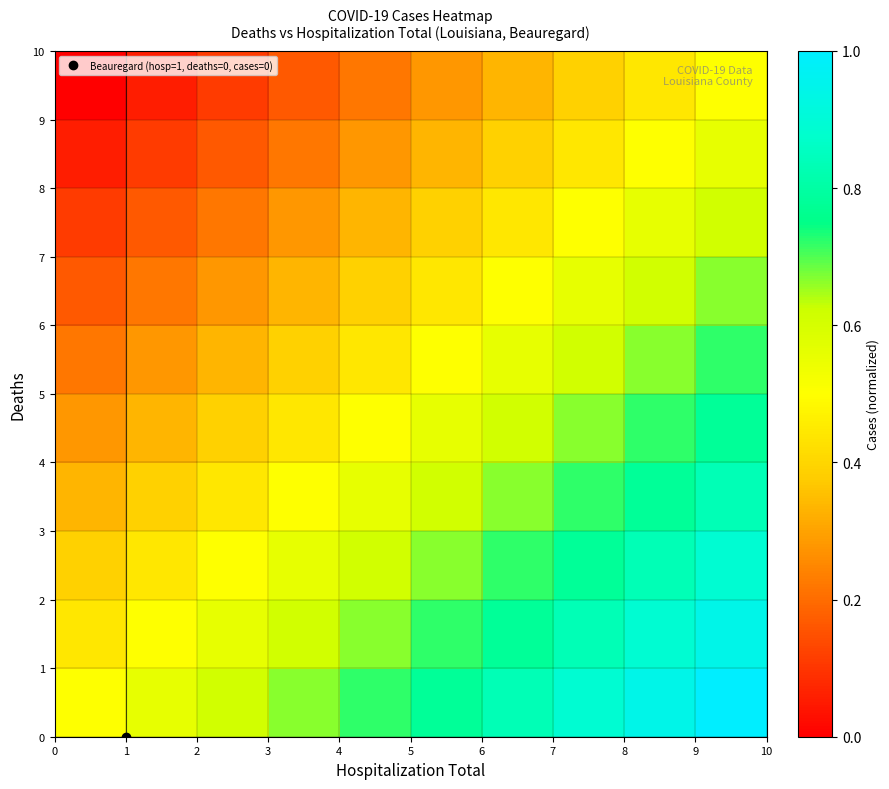

Reading right to left, what are all the values shown in this chart?

row_0: 9=1.0	8=0.9	7=0.9	6=0.8	5=0.8	4=0.7	3=0.7	2=0.6	1=0.6	0=0.5
row_1: 9=0.9	8=0.9	7=0.8	6=0.8	5=0.7	4=0.7	3=0.6	2=0.6	1=0.5	0=0.4
row_2: 9=0.9	8=0.8	7=0.8	6=0.7	5=0.7	4=0.6	3=0.6	2=0.5	1=0.4	0=0.4
row_3: 9=0.8	8=0.8	7=0.7	6=0.7	5=0.6	4=0.6	3=0.5	2=0.4	1=0.4	0=0.3
row_4: 9=0.8	8=0.7	7=0.7	6=0.6	5=0.6	4=0.5	3=0.4	2=0.4	1=0.3	0=0.3
row_5: 9=0.7	8=0.7	7=0.6	6=0.6	5=0.5	4=0.4	3=0.4	2=0.3	1=0.3	0=0.2
row_6: 9=0.7	8=0.6	7=0.6	6=0.5	5=0.4	4=0.4	3=0.3	2=0.3	1=0.2	0=0.2
row_7: 9=0.6	8=0.6	7=0.5	6=0.4	5=0.4	4=0.3	3=0.3	2=0.2	1=0.2	0=0.1
row_8: 9=0.6	8=0.5	7=0.4	6=0.4	5=0.3	4=0.3	3=0.2	2=0.2	1=0.1	0=0.1
row_9: 9=0.5	8=0.4	7=0.4	6=0.3	5=0.3	4=0.2	3=0.2	2=0.1	1=0.1	0=0.0